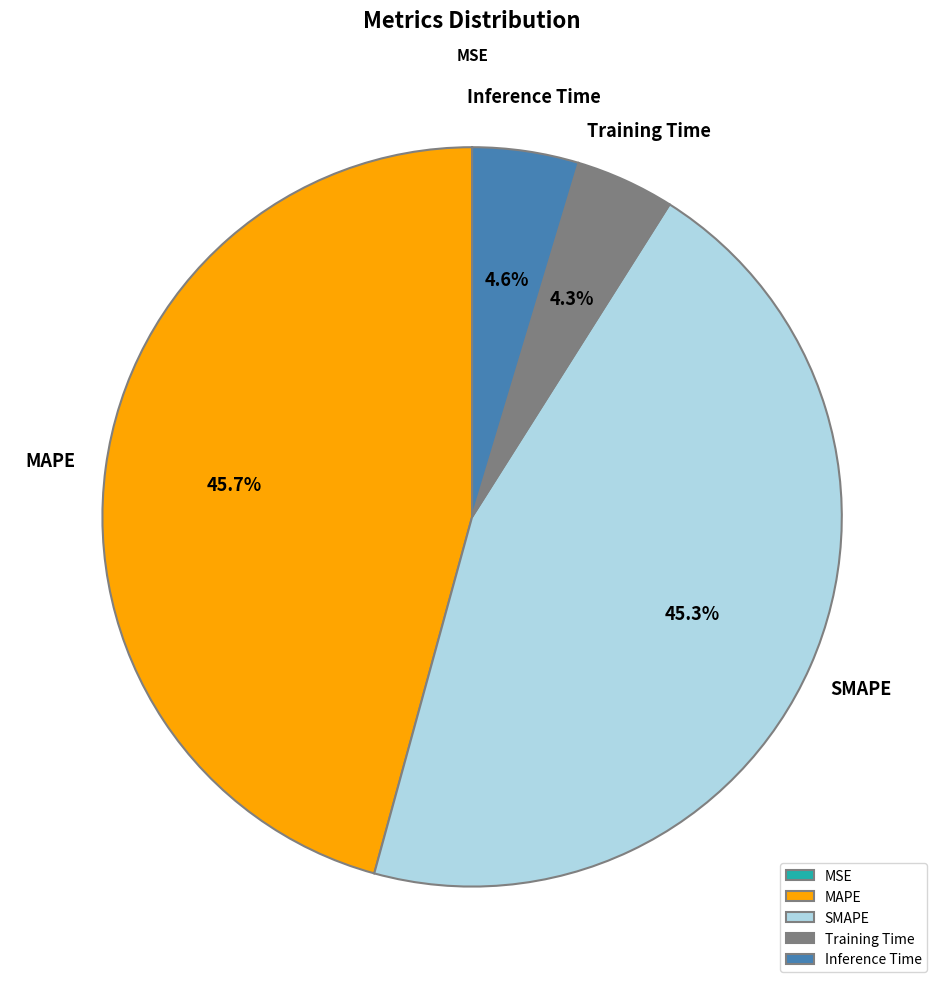

Does MAPE represent more than half of the total?

No